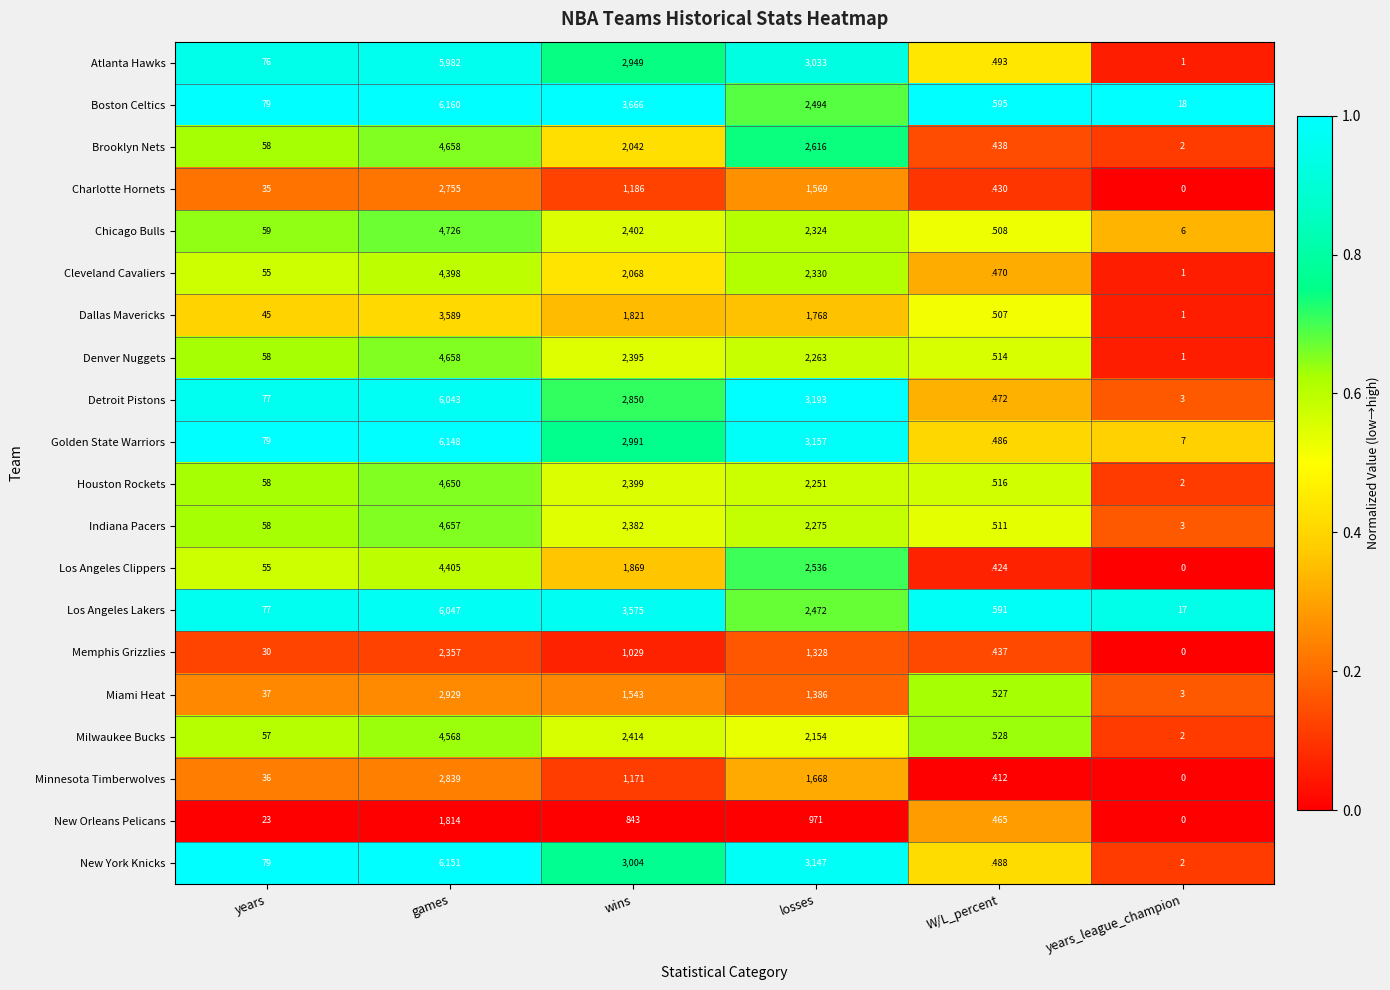

At which category is the sum across all series the highest?

games